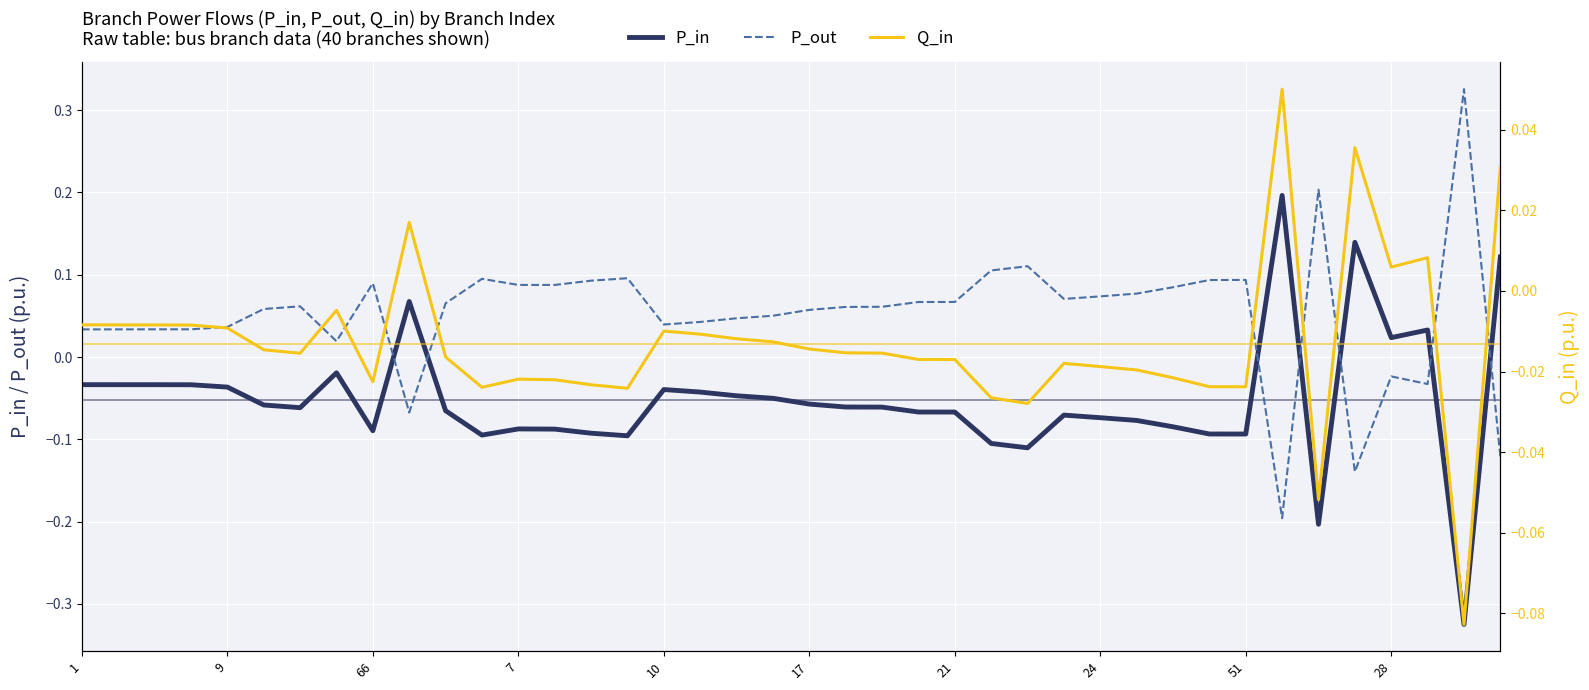

Which category has the lowest value across all series?

38